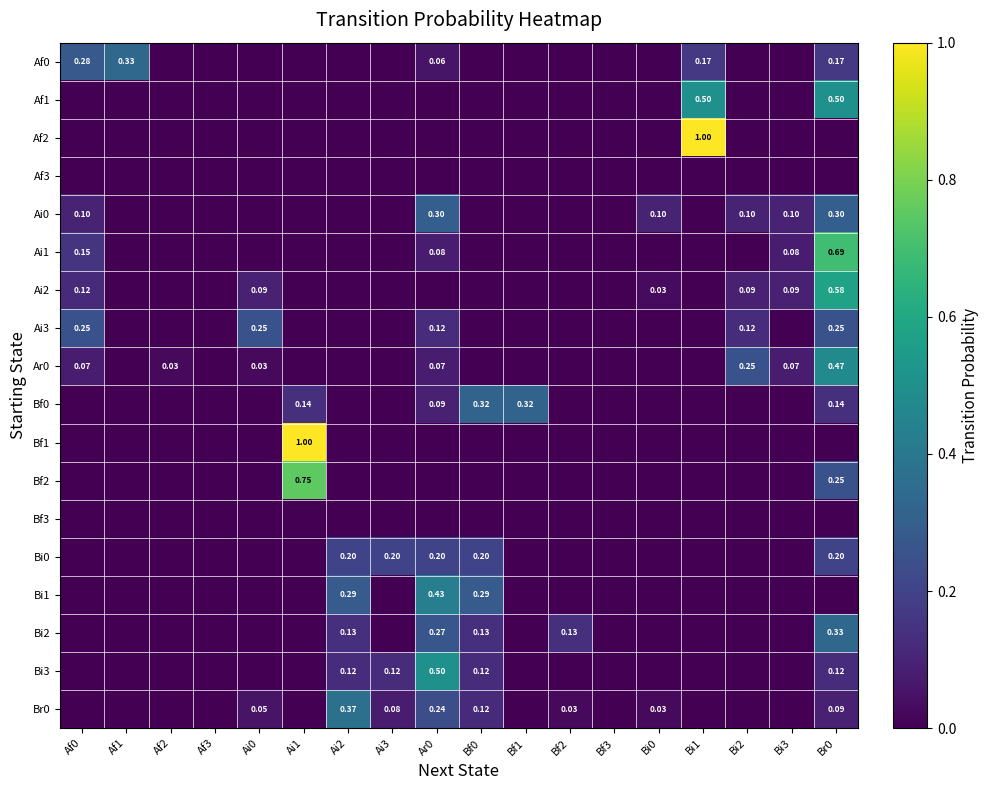

What is the difference between the maximum and second lowest values in the Af2 series?

1.0